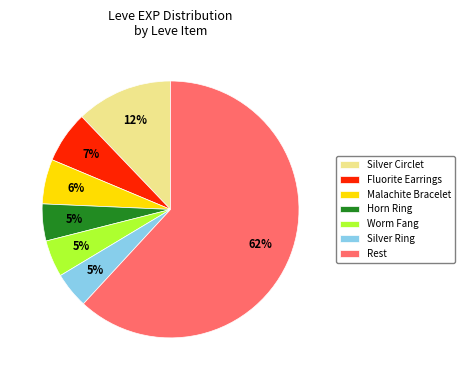

To the nearest percent, what is the average slice percentage?

14%